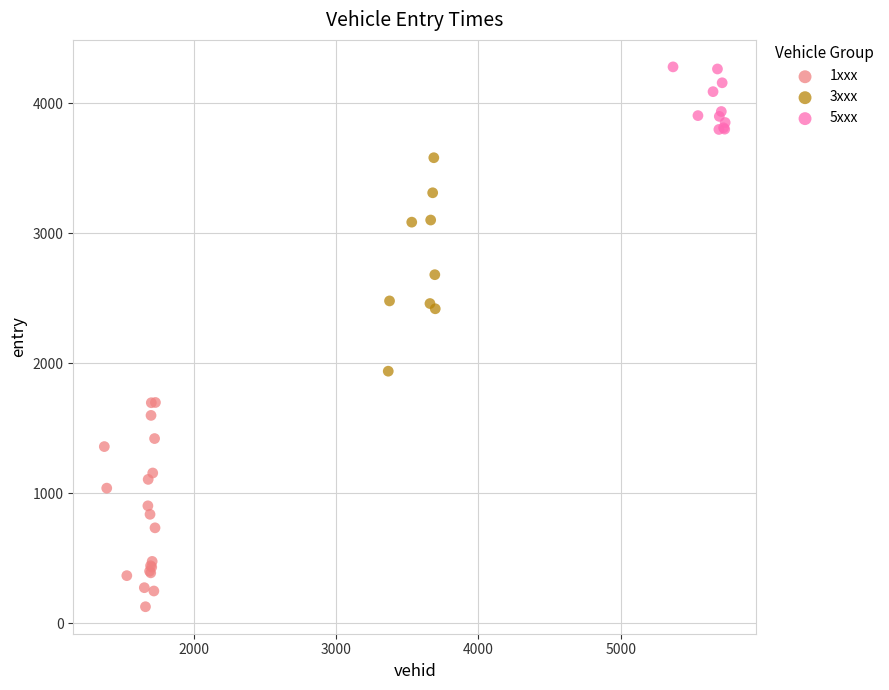

Which series reaches the maximum Y coordinate?

5xxx